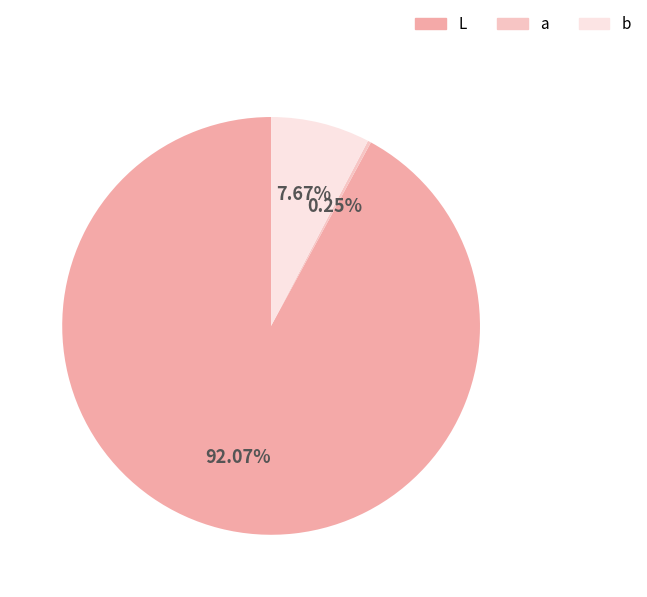

Which category accounts for the majority?

L